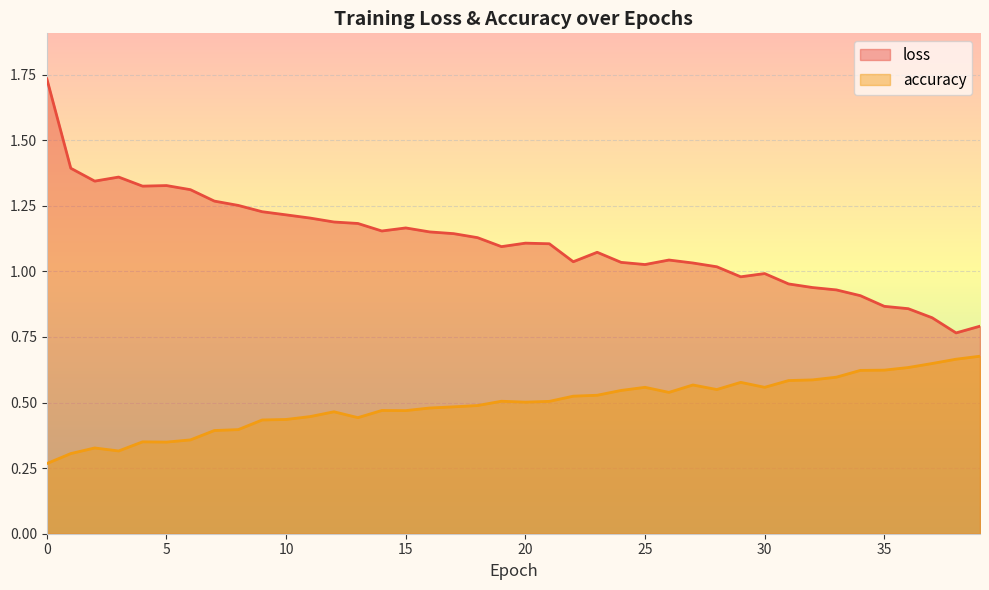

Which category has the highest value in the accuracy series?

39